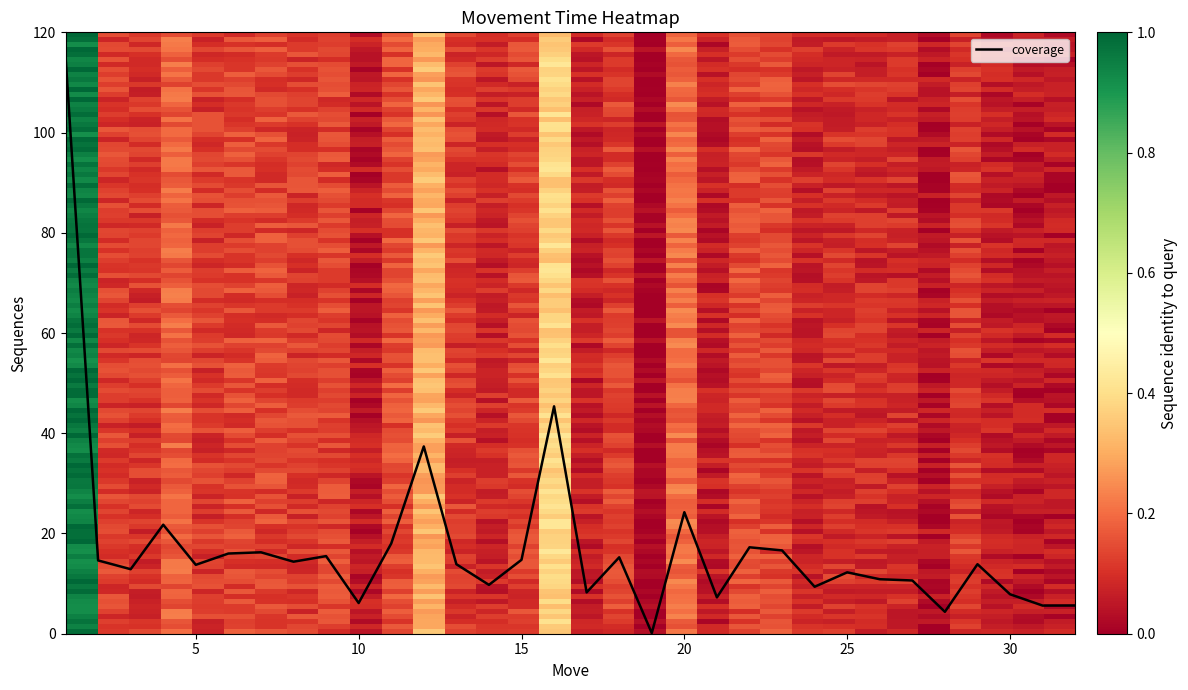

What is the maximum value shown in the chart?

115.2